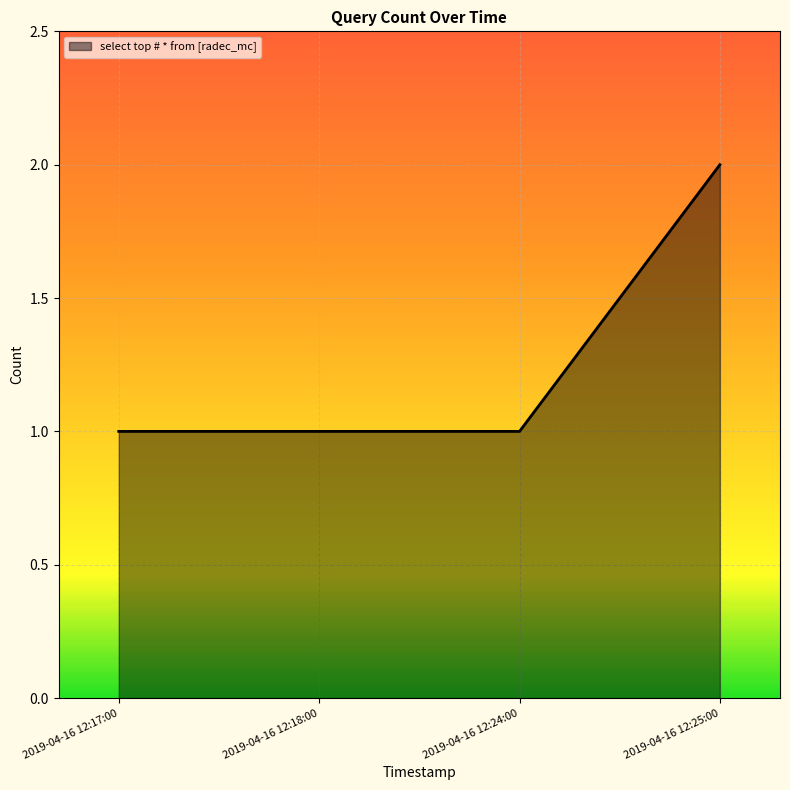

What is the maximum value shown in the chart?

2